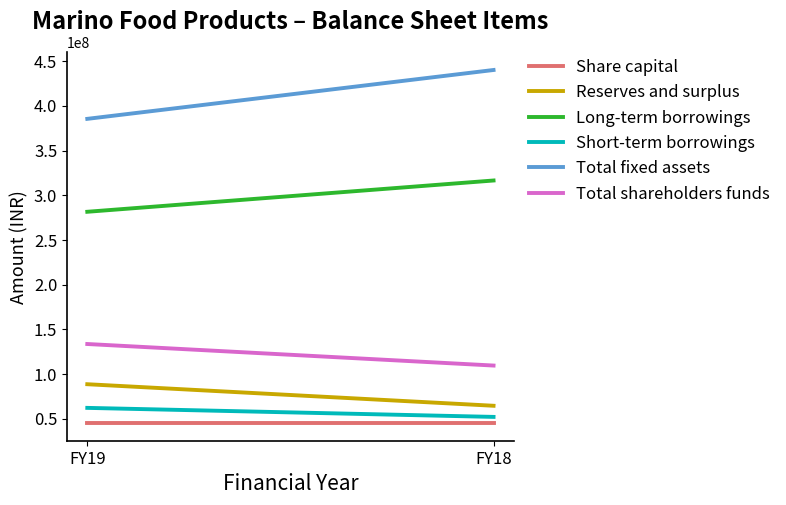

Reading left to right, transcribe all the data shown in this chart.

Share capital: 45000000	45000000
Reserves and surplus: 88469142	64364586
Long-term borrowings: 281434407	316431828
Short-term borrowings: 62001297	51907467
Total fixed assets: 385414805	440094435
Total shareholders funds: 133469142	109364586